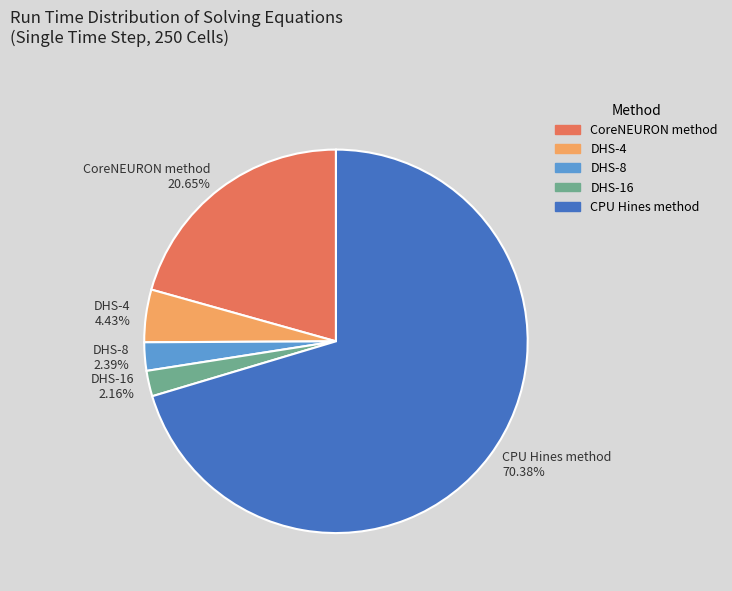

Which has a higher value, CPU Hines method or CoreNEURON method?

CPU Hines method